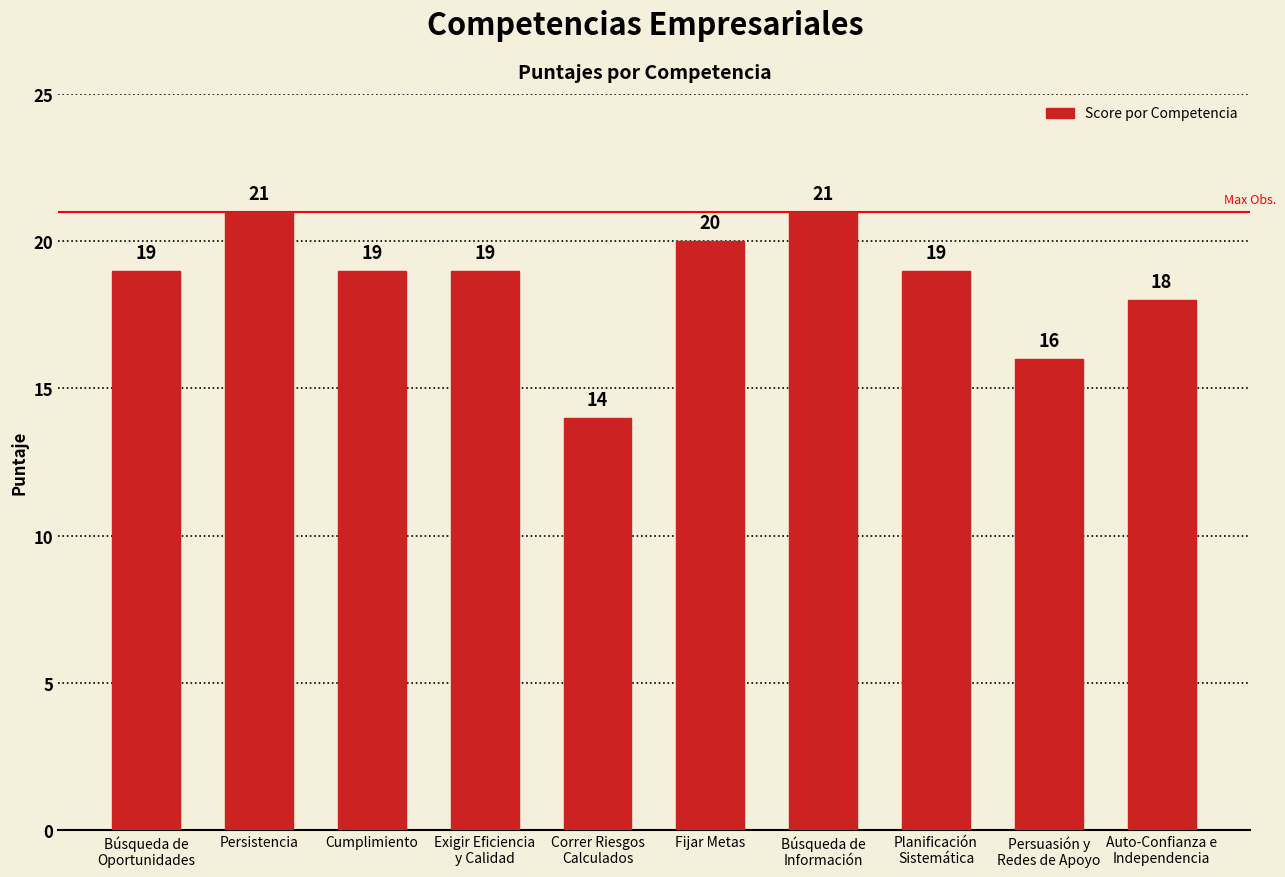

What is the value of the 10th bar from the left?

18